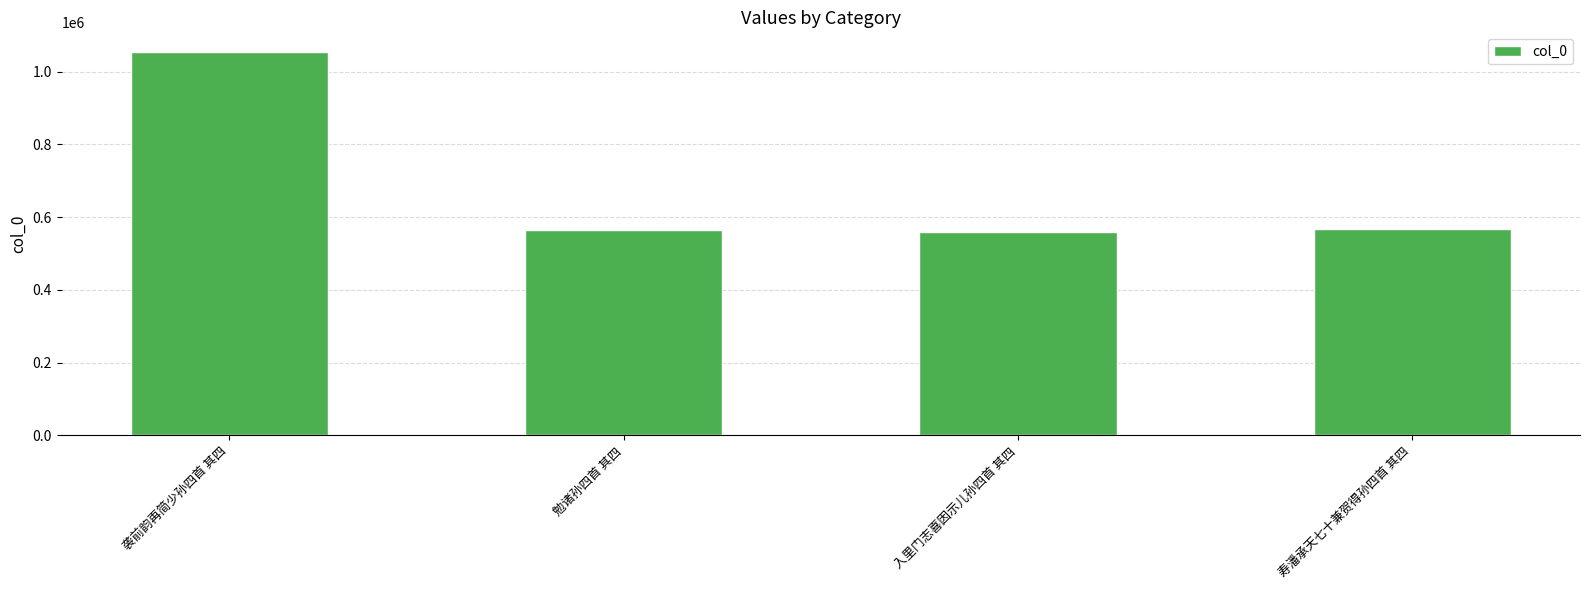

What is the sum of the values at 袭前韵再简少孙四首 其四 and 入里门志喜因示儿孙四首 其四?

1615038